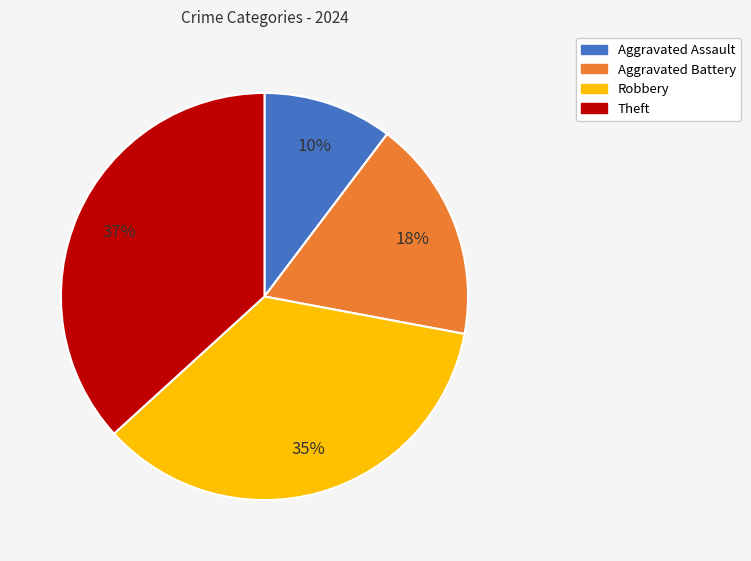

What is the ratio of the value at Aggravated Assault to the value at Theft?

0.3